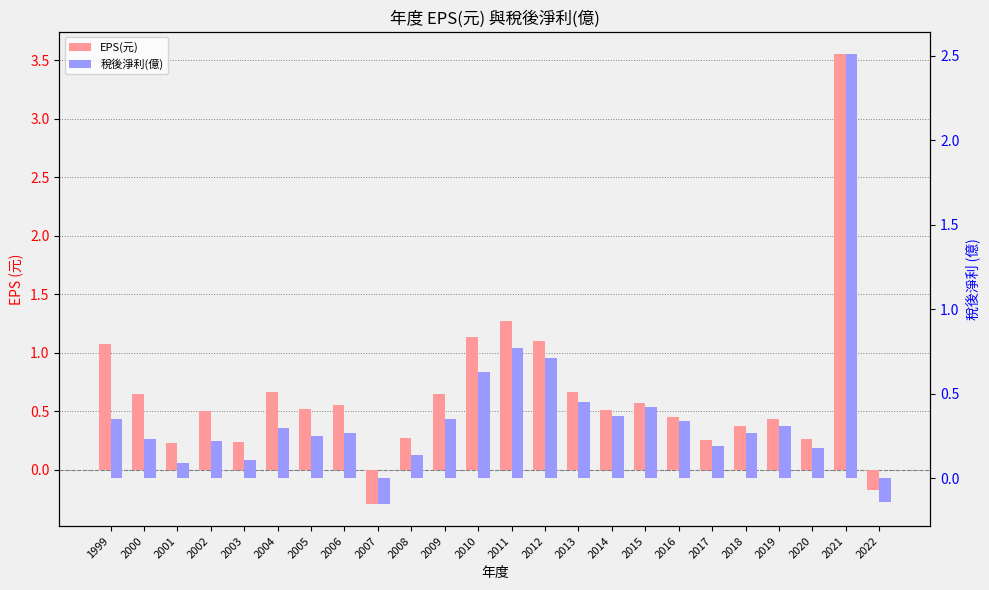

How many bars are there in total?

48